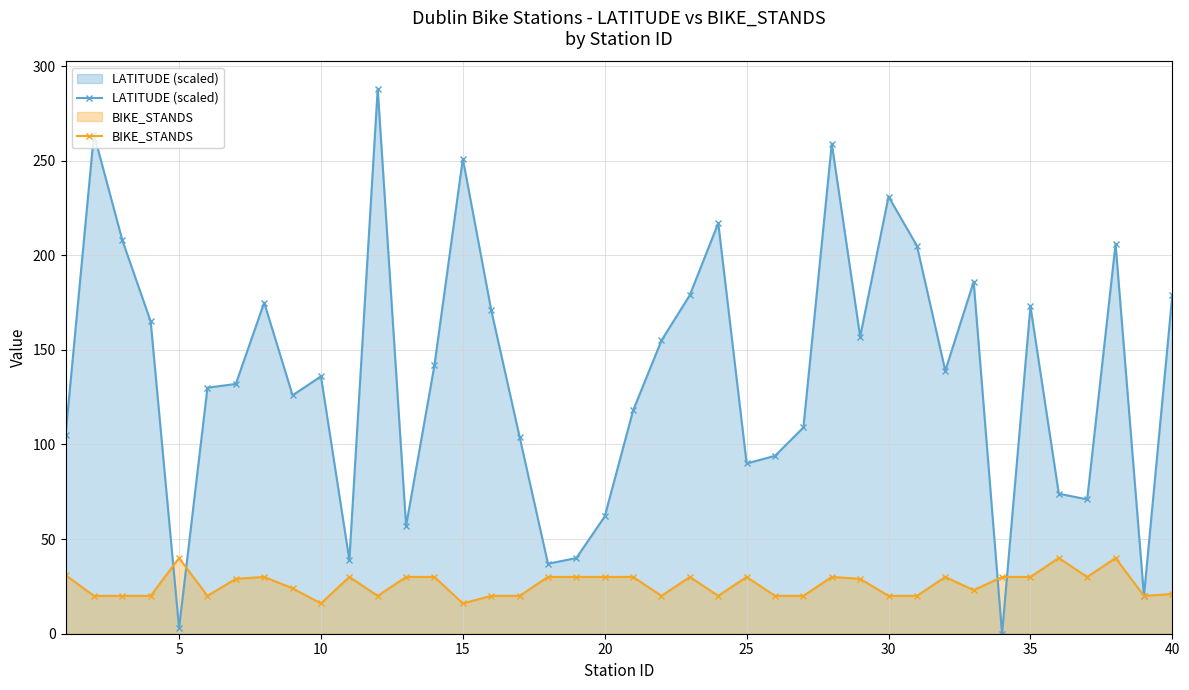

How many data points does each series have?

40